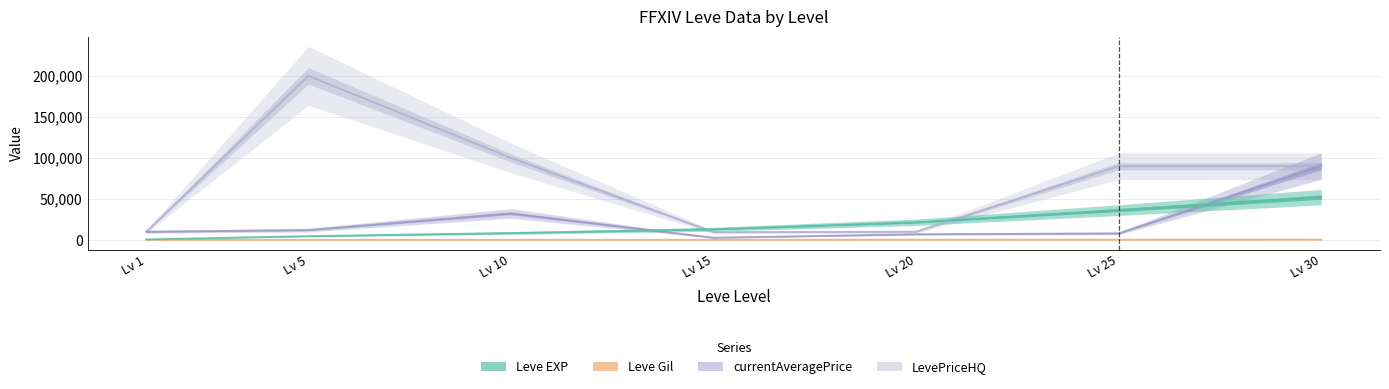

Which label corresponds to the smallest value in the chart?

Lv 1